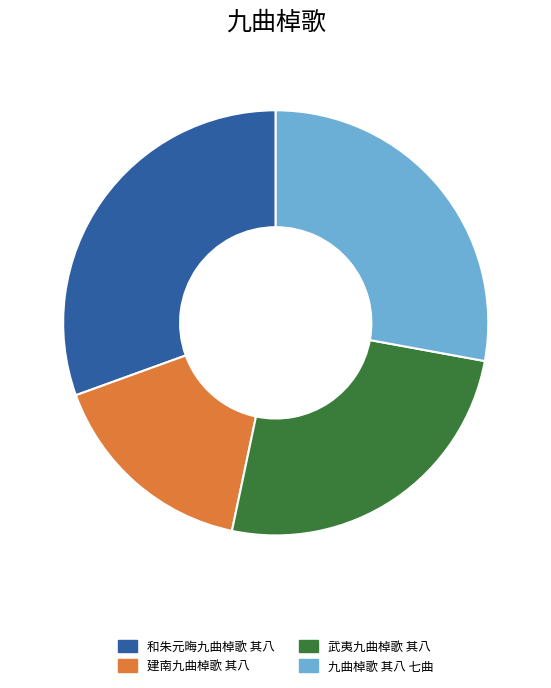

Is there a majority slice in this chart?

No